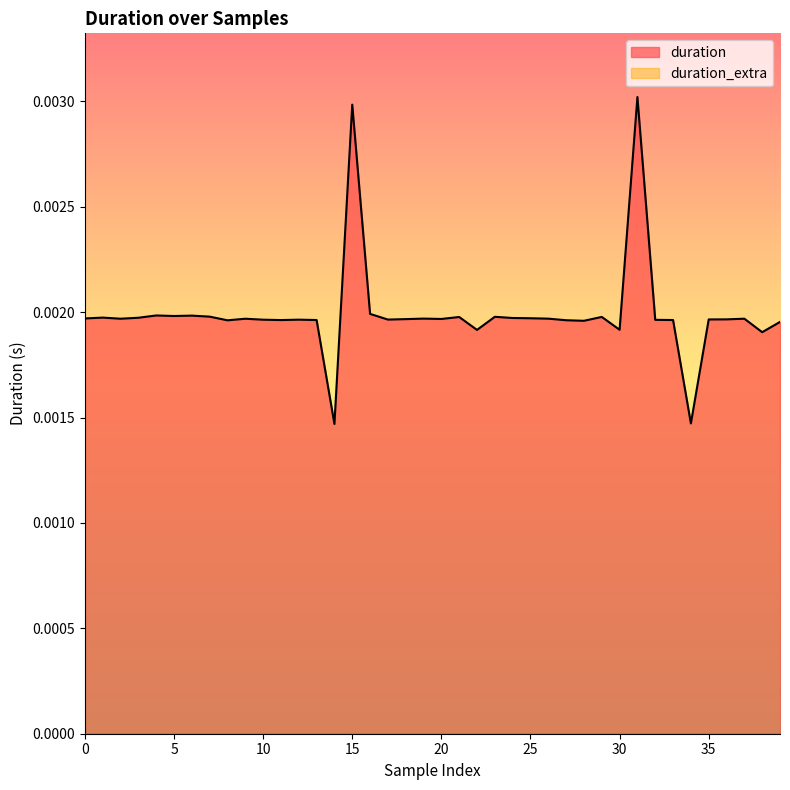

Which series has the widest spread of values?

duration